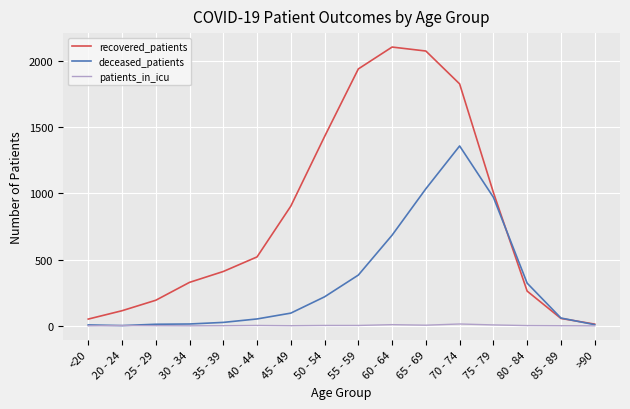

What is the sum of the deceased_patients values at 50 - 54 and 35 - 39?

245